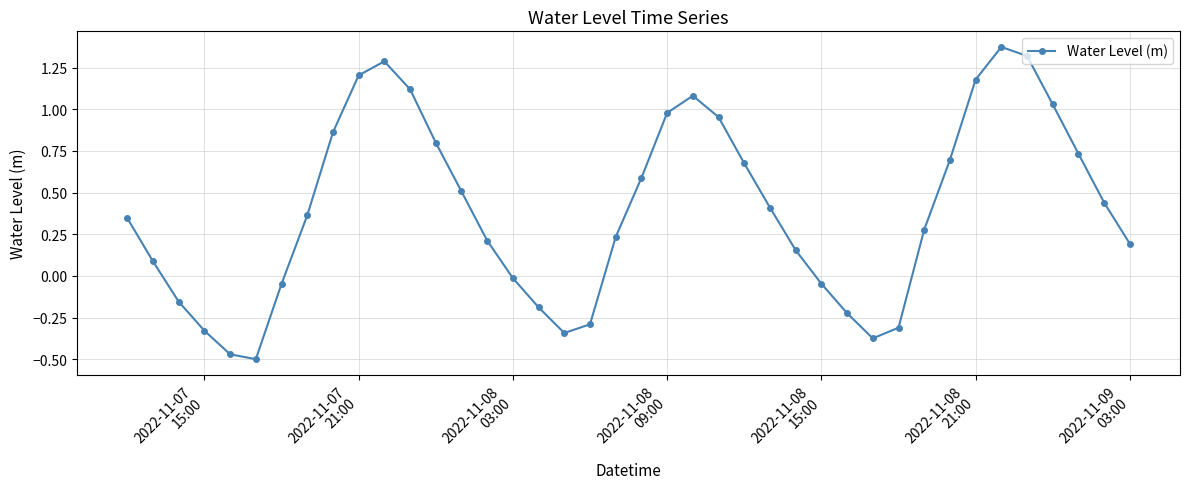

How many points are lower than both their immediate neighbors (excluding endpoints)?

3